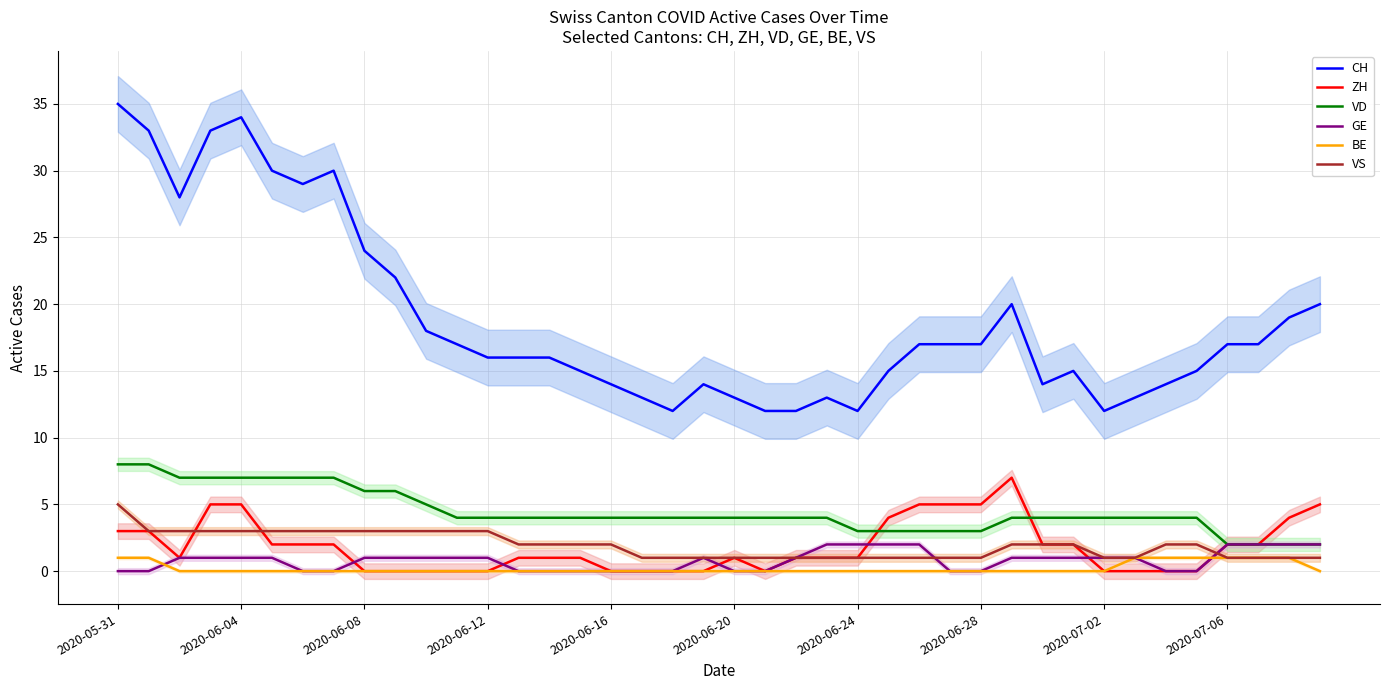

What is the maximum value for CH?

35